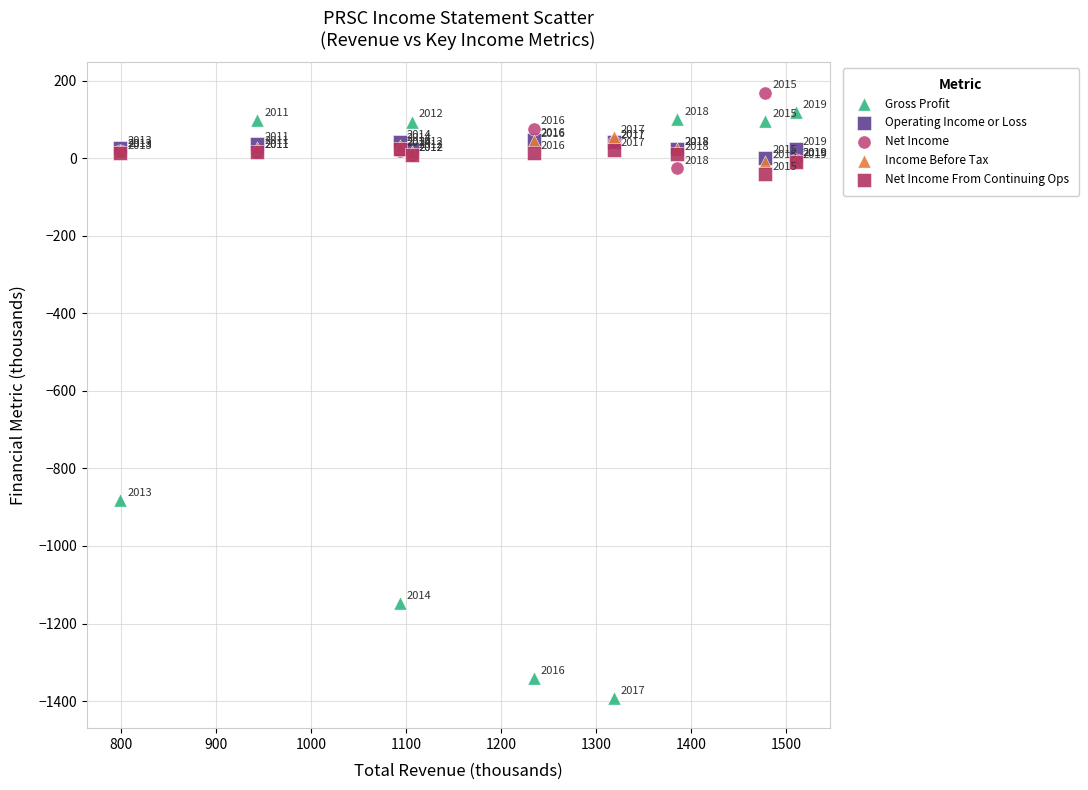

Across all series, what Y value is closest to -611?

-880.9